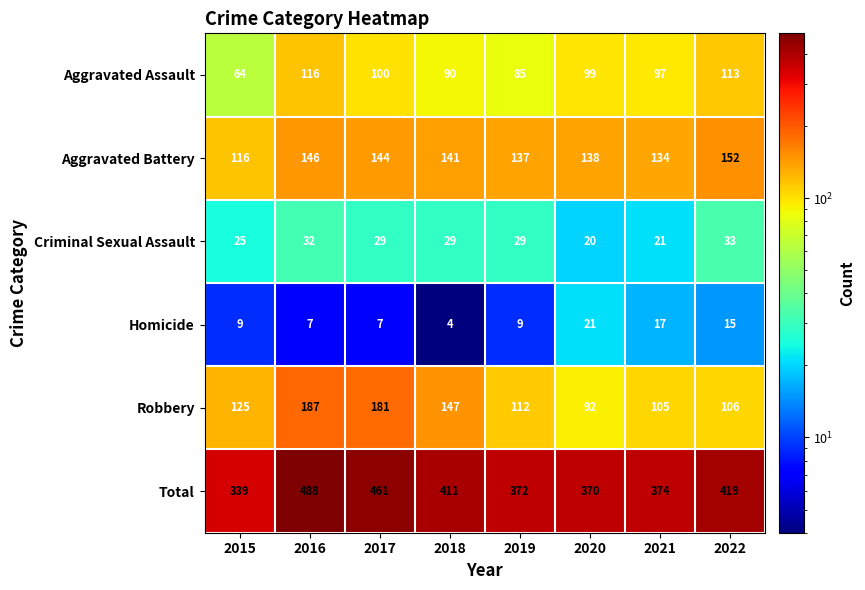

Which series has the widest spread of values?

Total